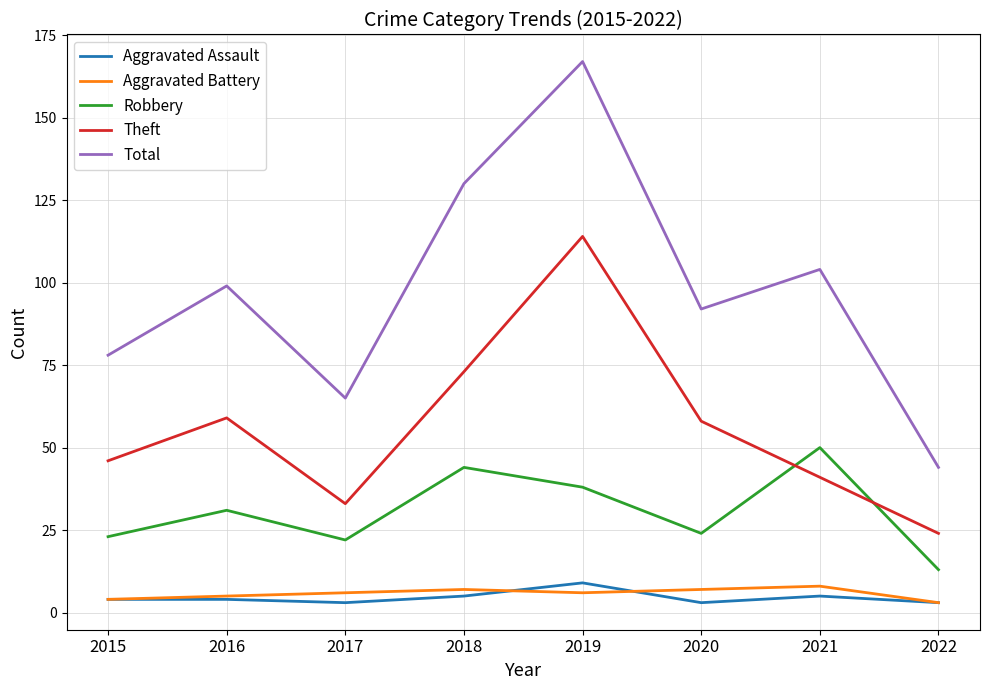

What is the highest value of the Aggravated Battery series?

8